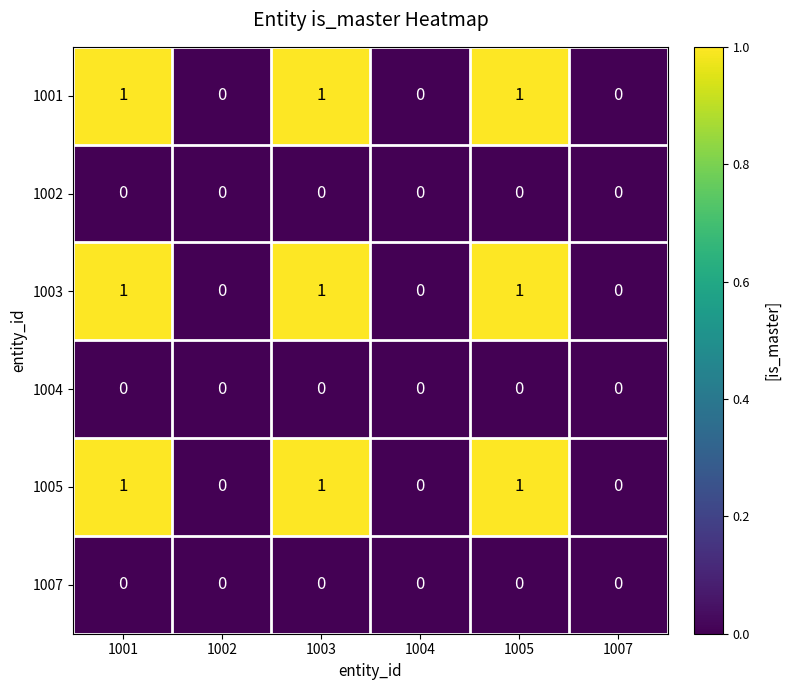

What is the total value across all series at 1003?

3